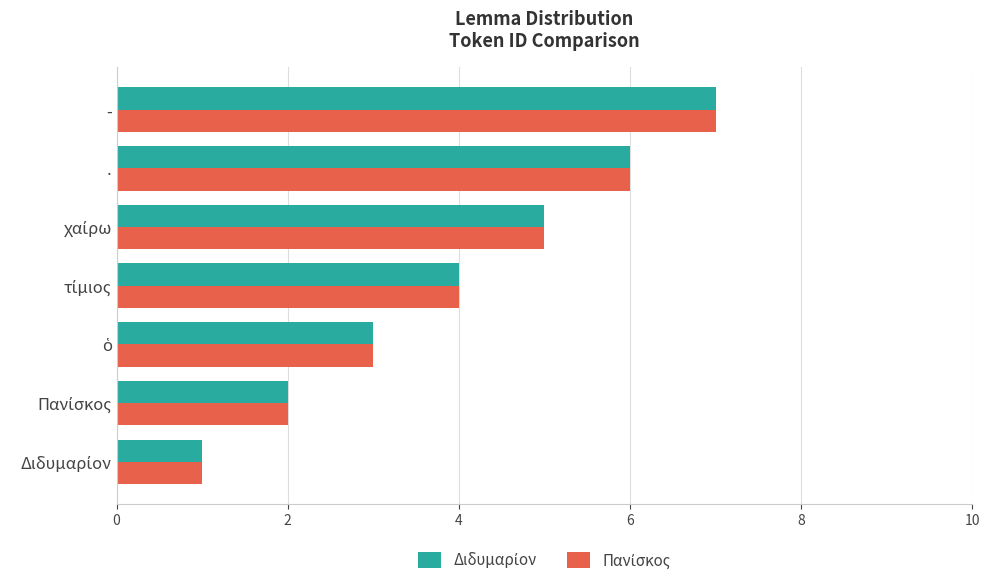

At which category is the sum across all series the highest?

-